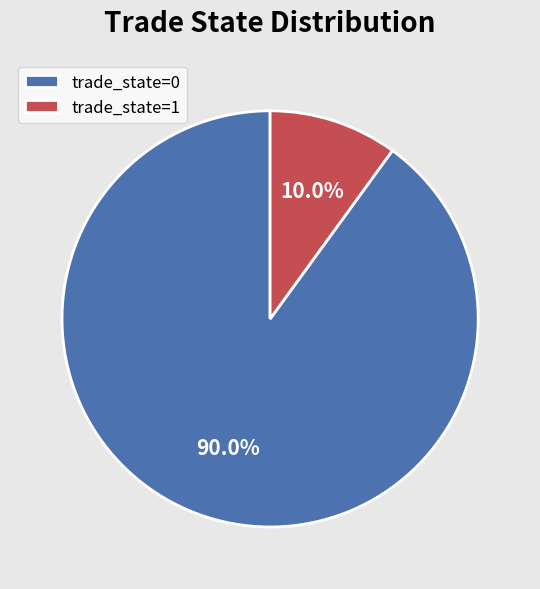

What percentage is NOT represented by trade_state=1?

90.0%